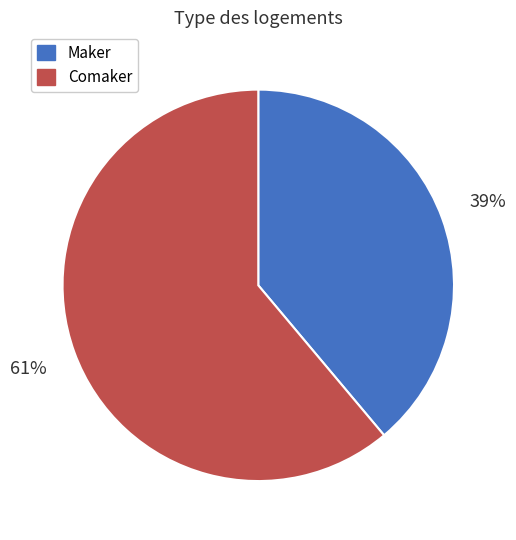

Which slice represents more than half of the pie?

Comaker